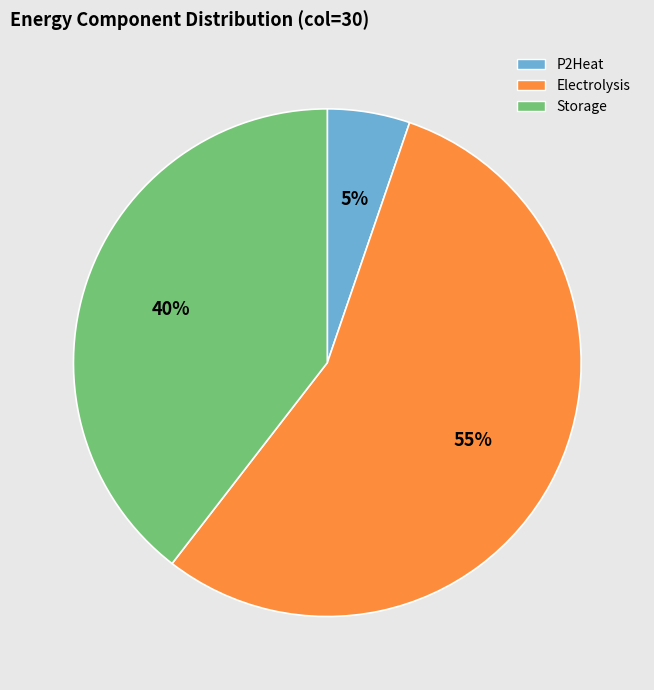

Is it true that P2Heat is 5% of the pie?

True